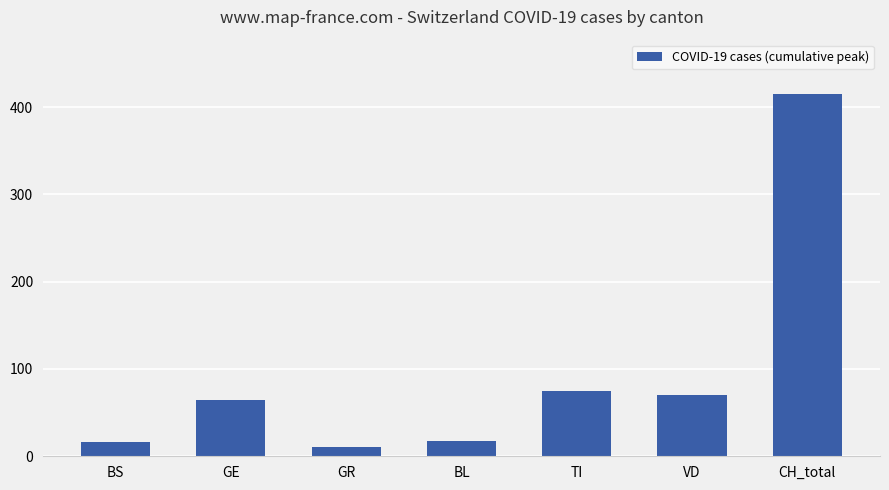

Approximately how many times larger is the value at VD compared to BL?

4.1